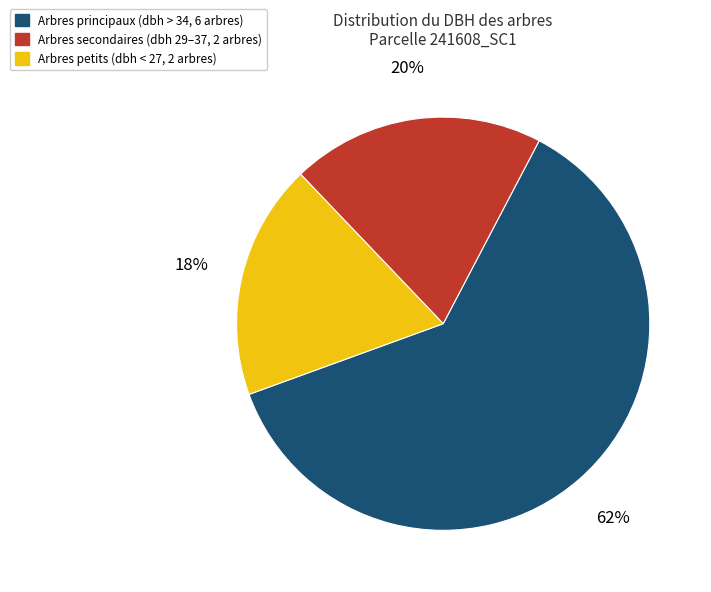

Combined, do Arbres petits (dbh < 27, 2 arbres) and Arbres secondaires (dbh 29–37, 2 arbres) account for over 50%?

No